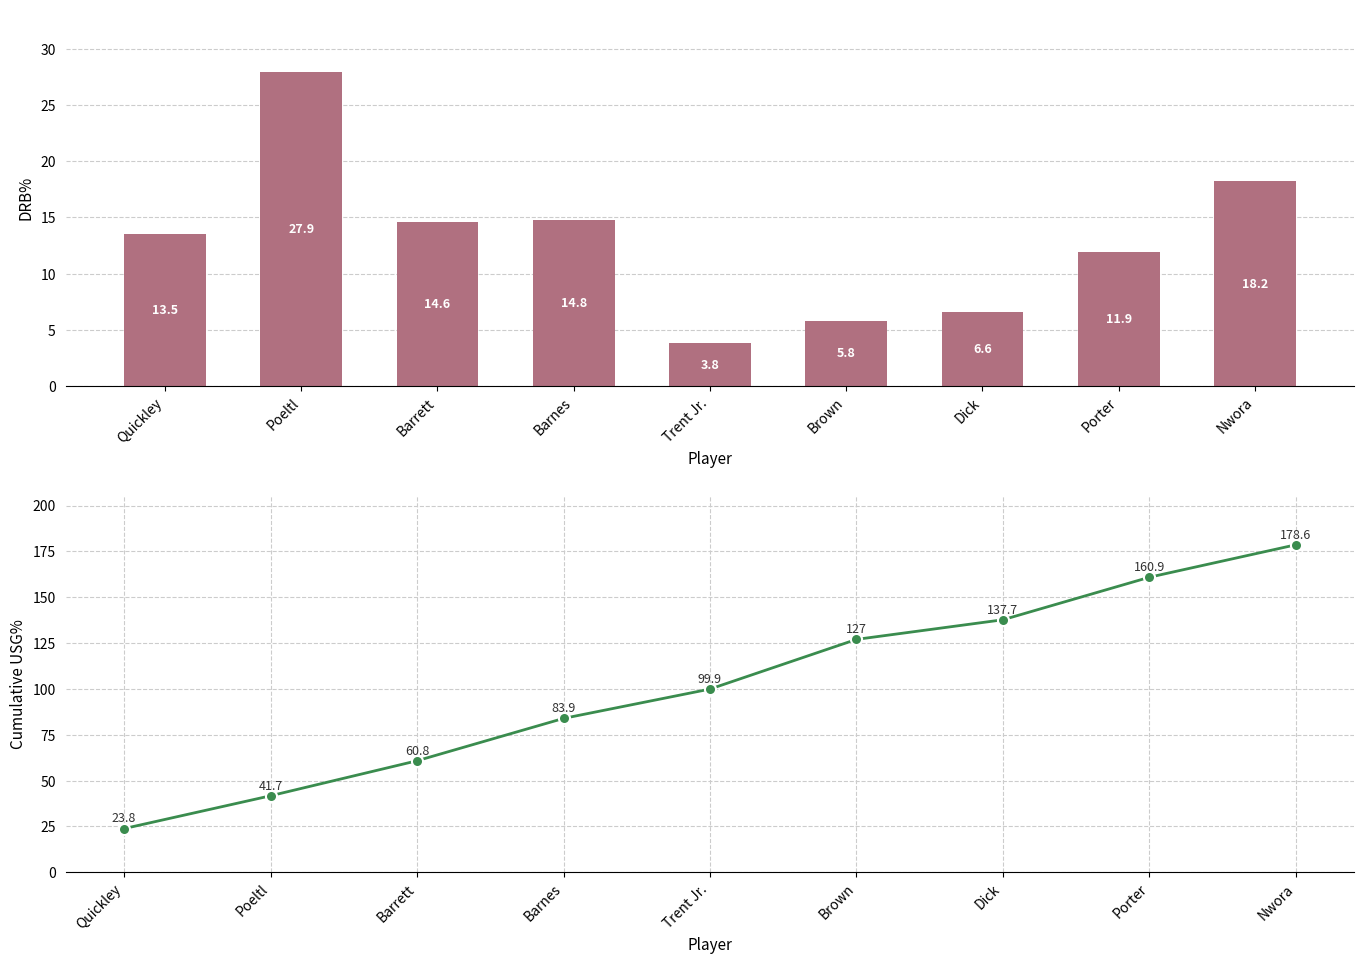

At which label is Cumulative USG% closest to 101?

Trent Jr.